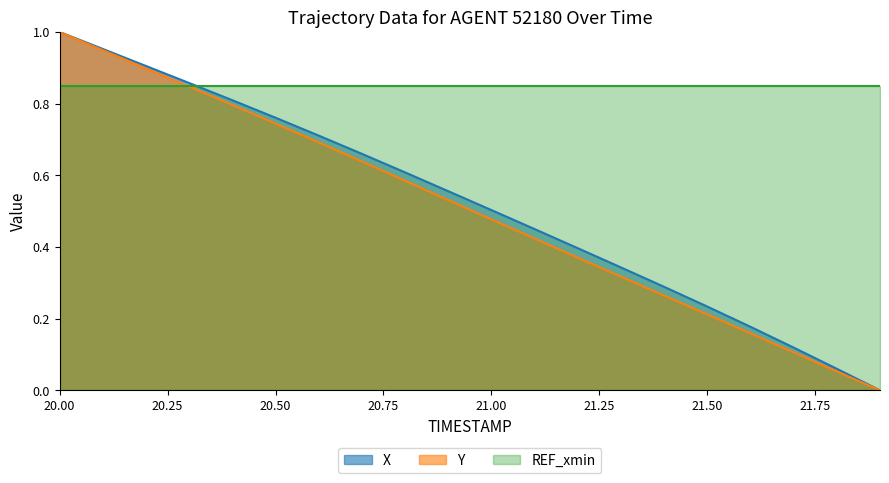

How many positive values does the Y series have?

19